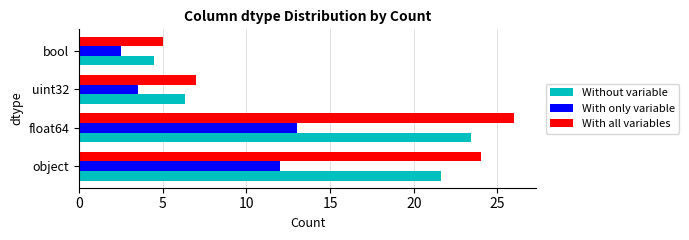

What is the approximate value of With only variable at bool?

2.5